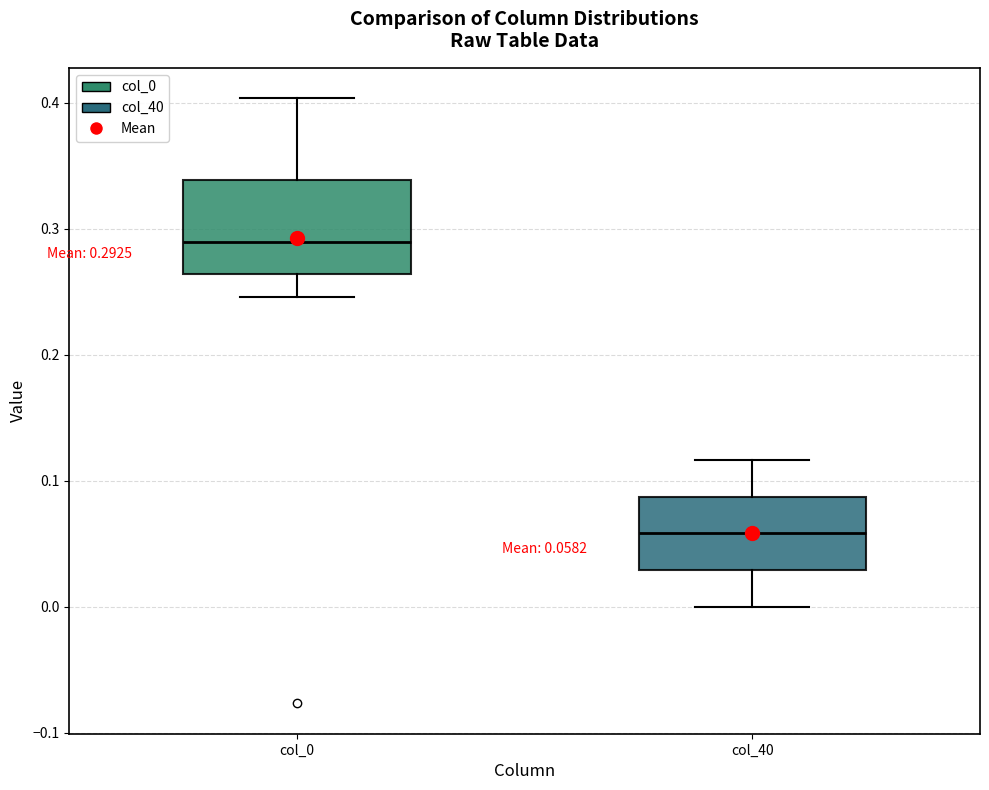

Which box's median line is the highest?

col_0